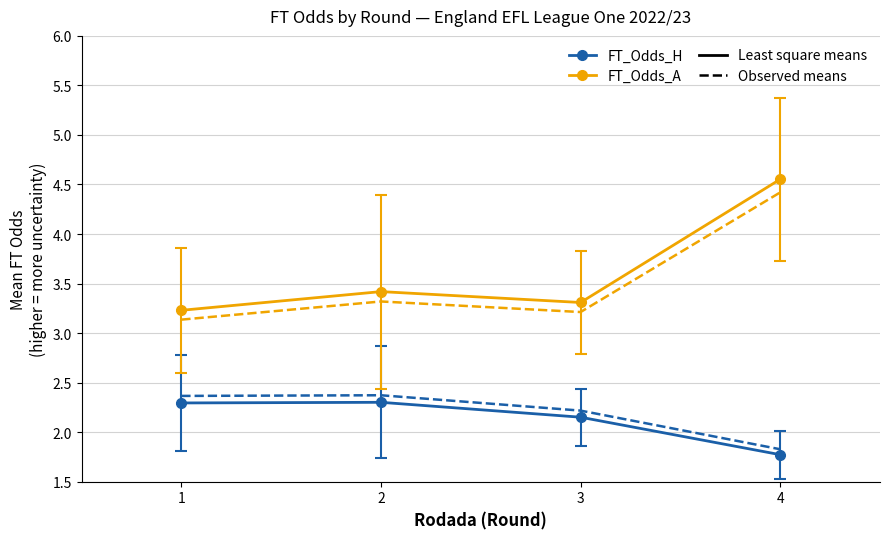

What is the smallest value displayed?

1.8